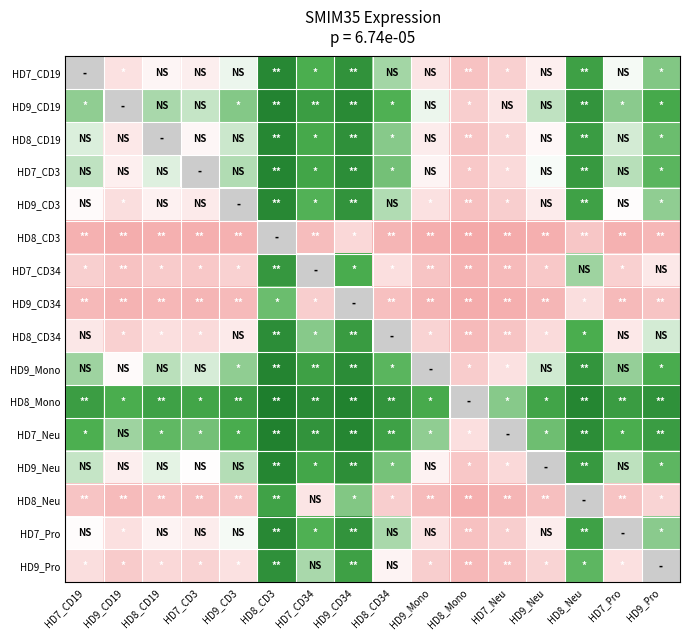

Is the value of HD9_Pro at HD9_Mono greater than the value of HD9_CD19 at HD8_Neu?

No